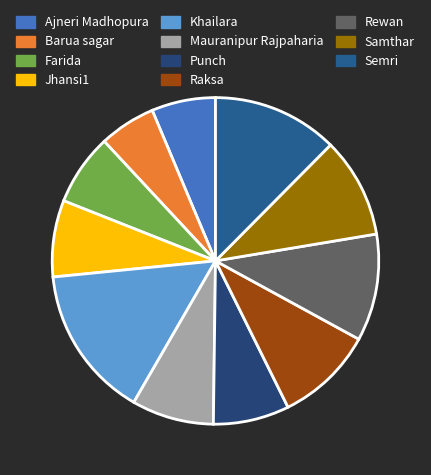

True or false: Rewan accounts for 11% of the total.

True